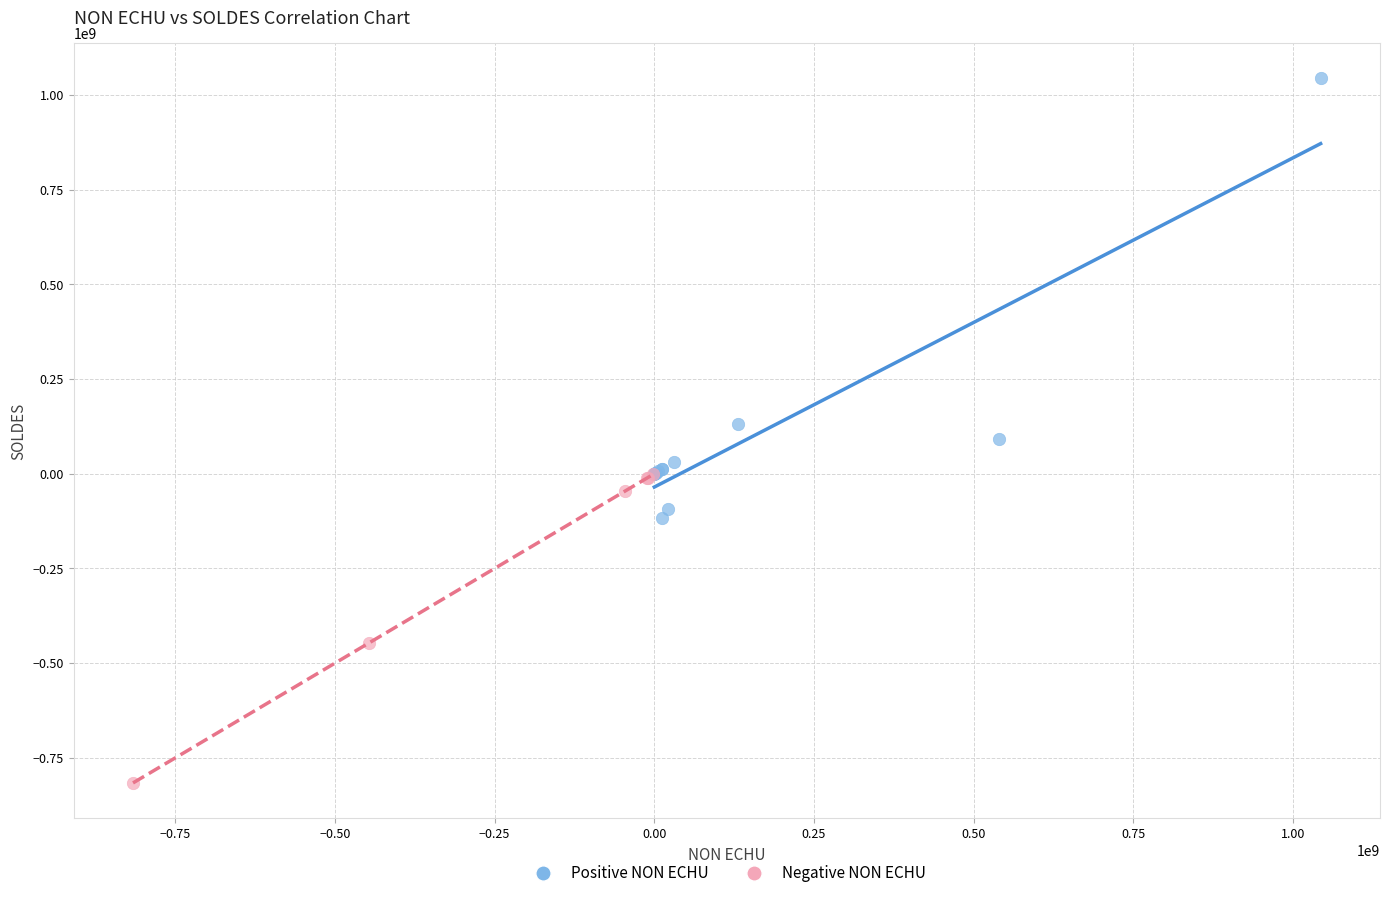

What are all the series names shown in the legend?

Positive NON ECHU, Negative NON ECHU